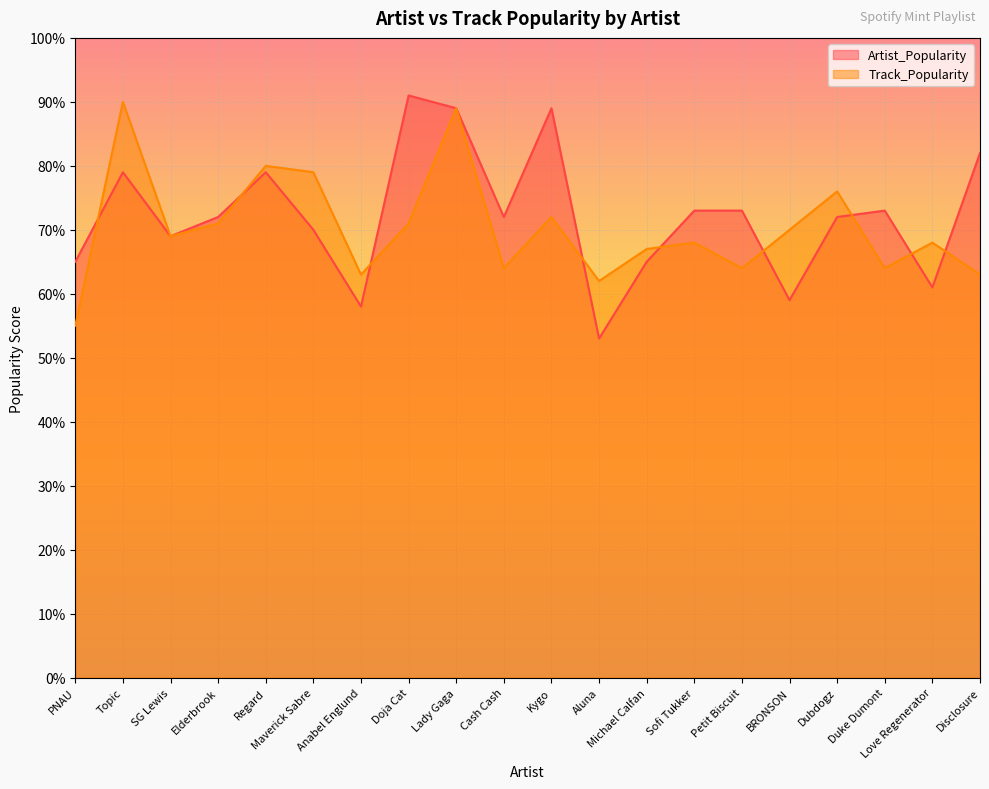

True or false: Artist_Popularity has a value of 73 at Duke Dumont.

True